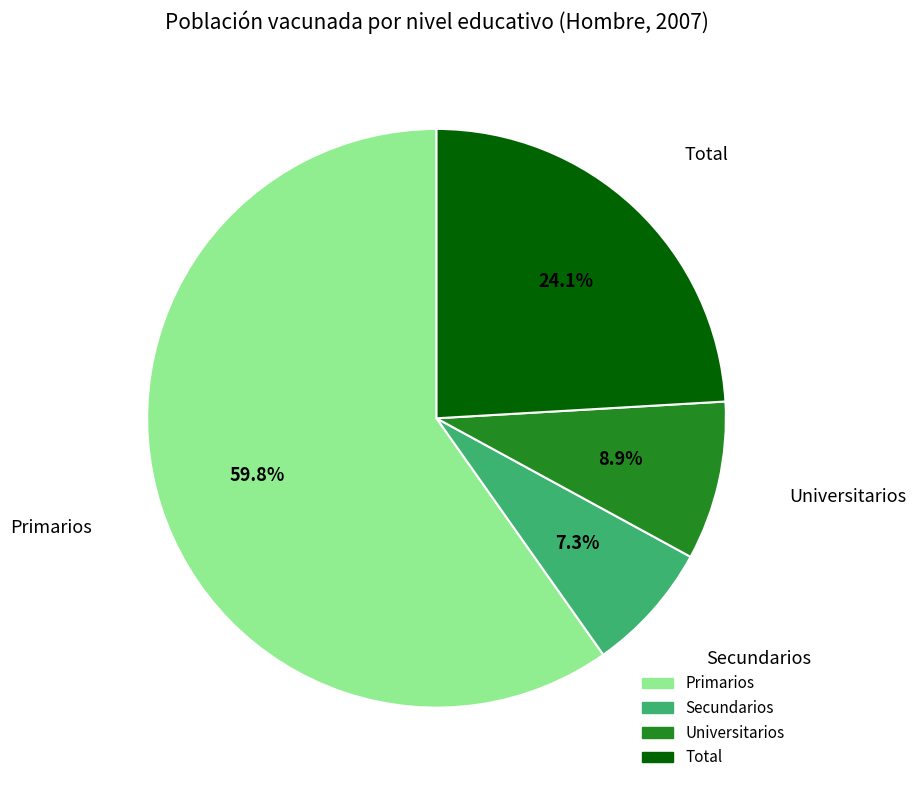

Count the number of slices in the pie.

4